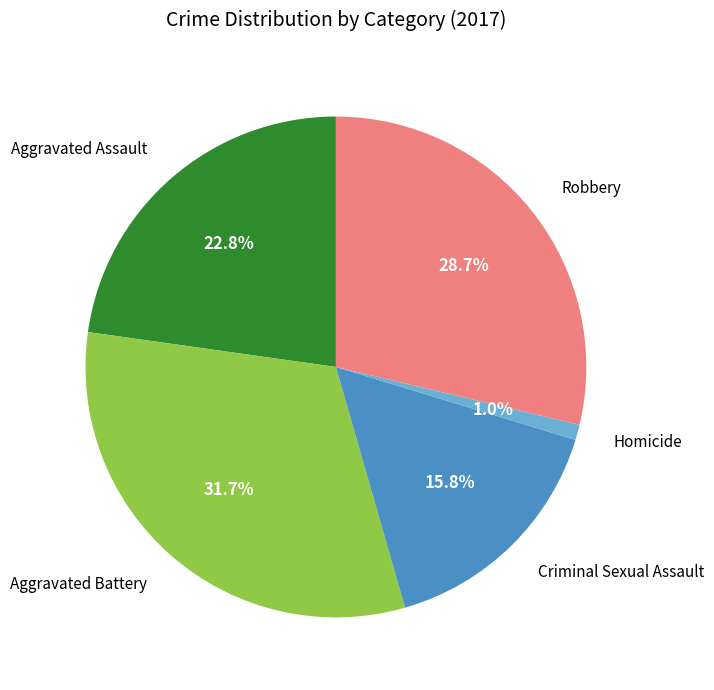

Does Robbery represent more than half of the total?

No